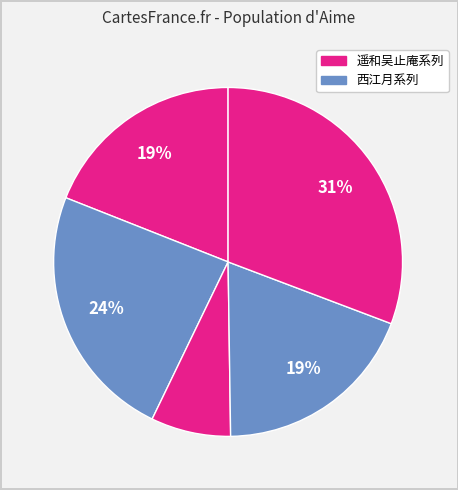

How many segments does this pie chart have?

5